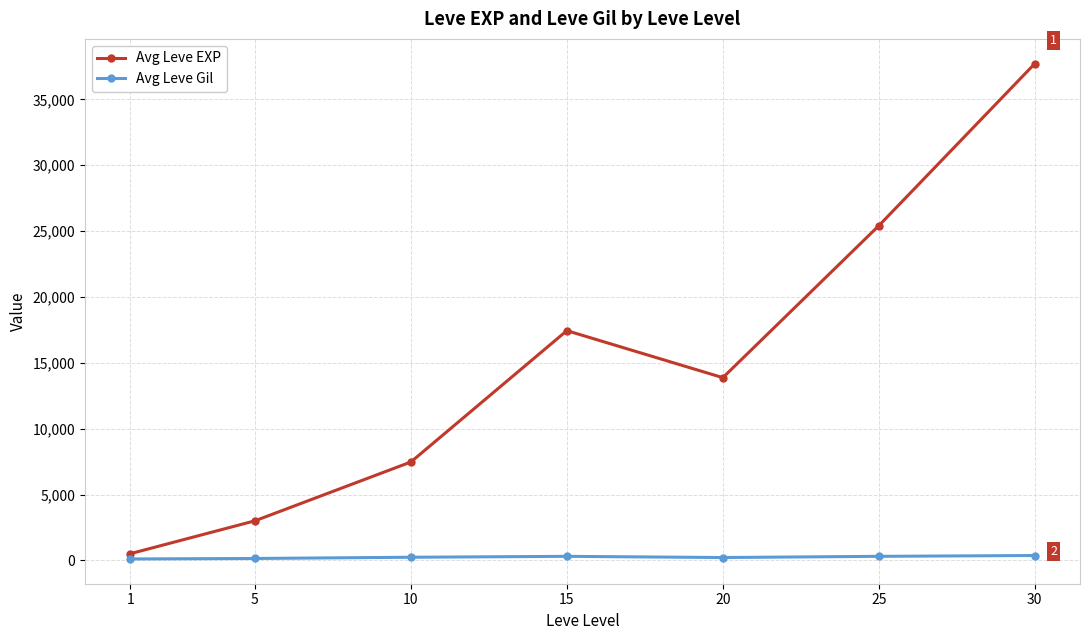

What is the maximum value for Avg Leve EXP?

37715.0